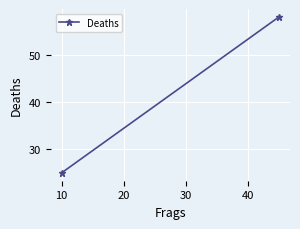

What is the maximum value shown in the chart?

58